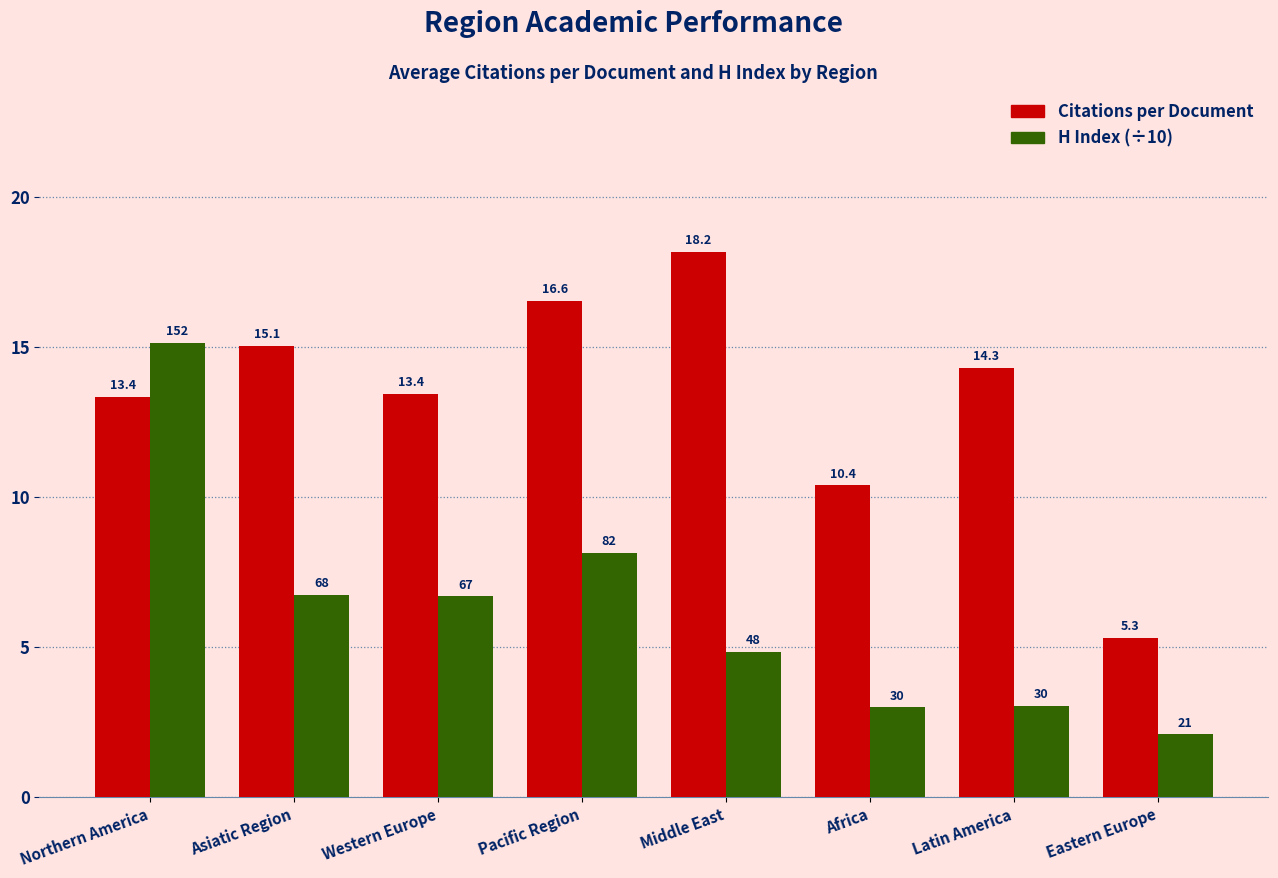

Which series changed the most between Northern America and Africa?

H Index (÷10)